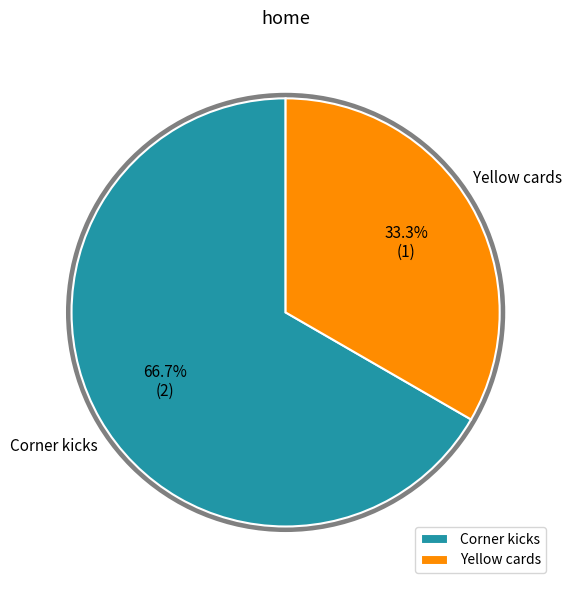

Which slice is the largest?

Corner kicks